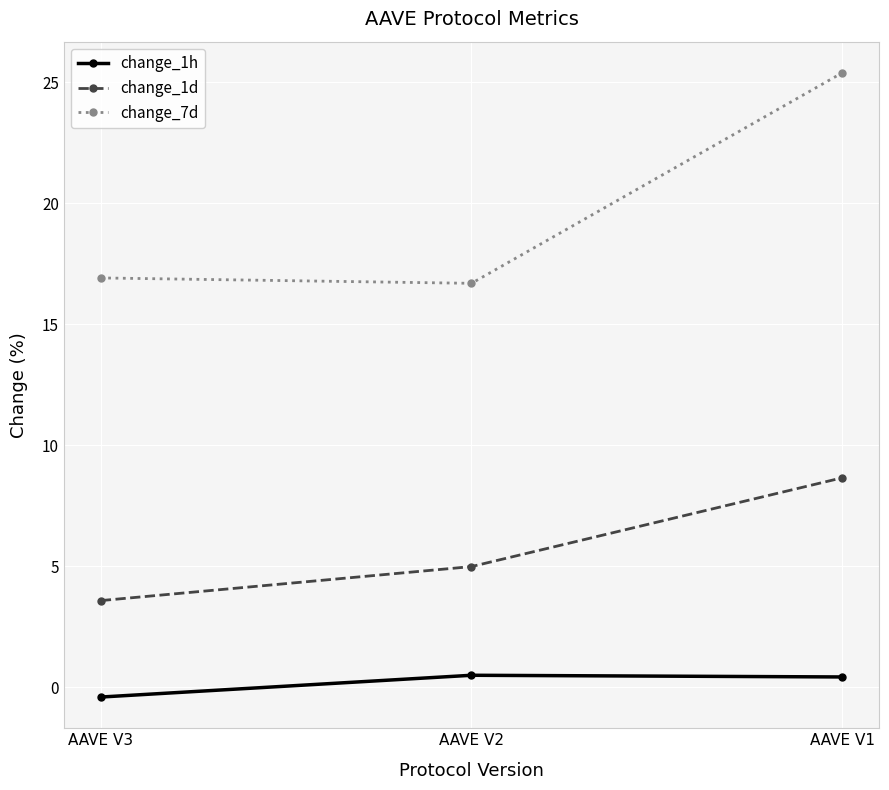

List the series in order of their overall mean, lowest first.

change_1h, change_1d, change_7d